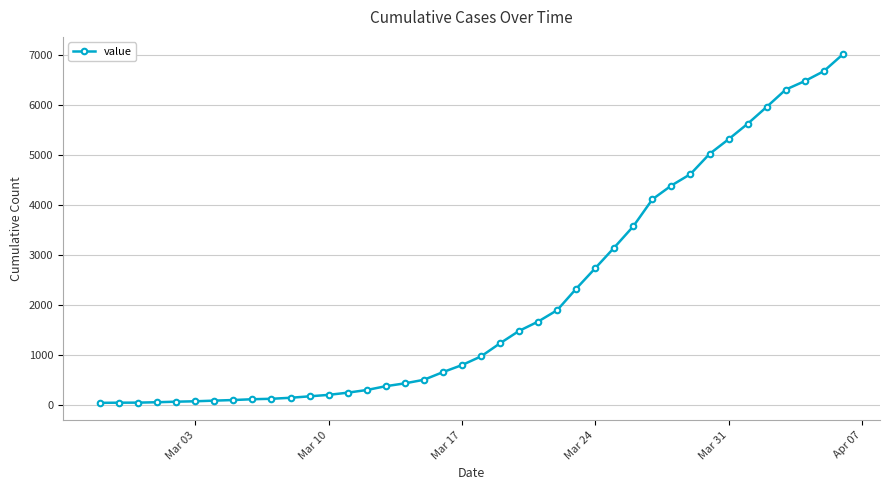

What is the maximum value shown in the chart?

7013